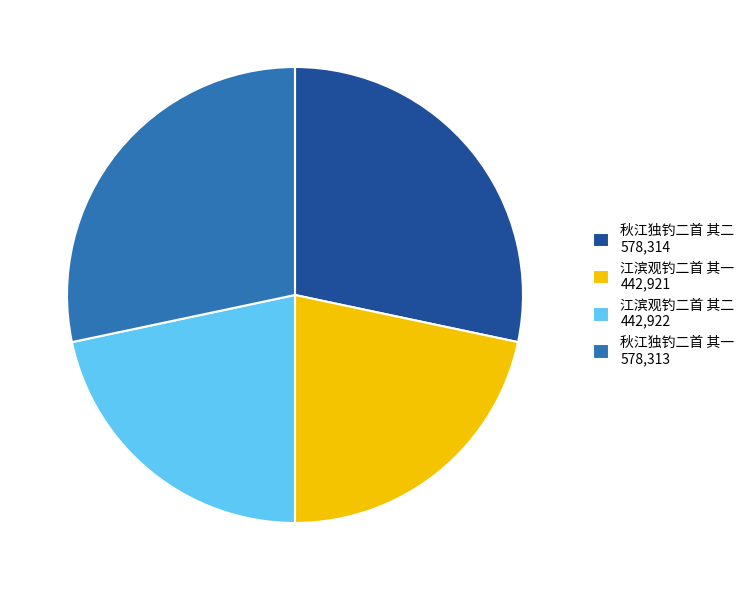

Between 江滨观钓二首 其二 442,922 and 秋江独钓二首 其一 578,313, which is larger?

秋江独钓二首 其一 578,313